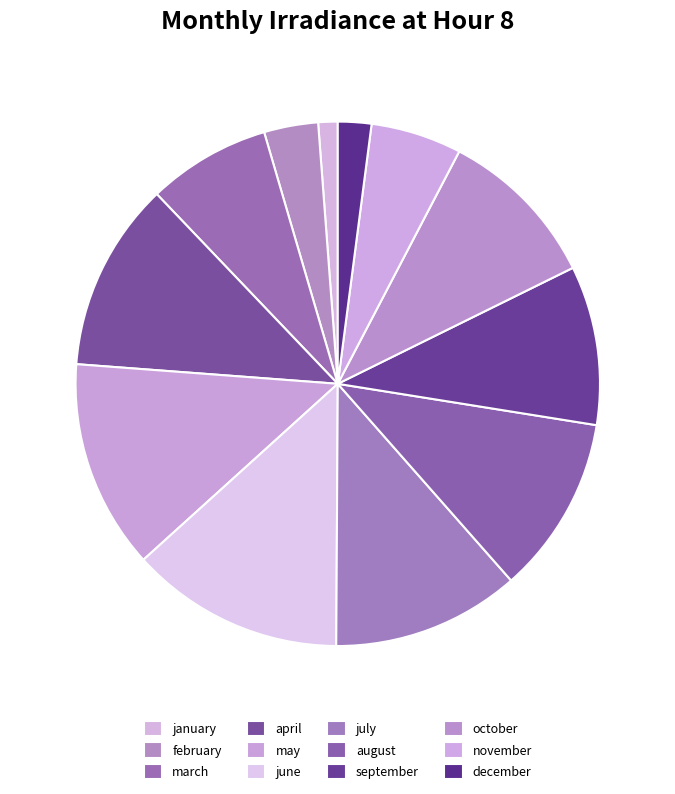

What is the smallest slice in the pie chart?

january